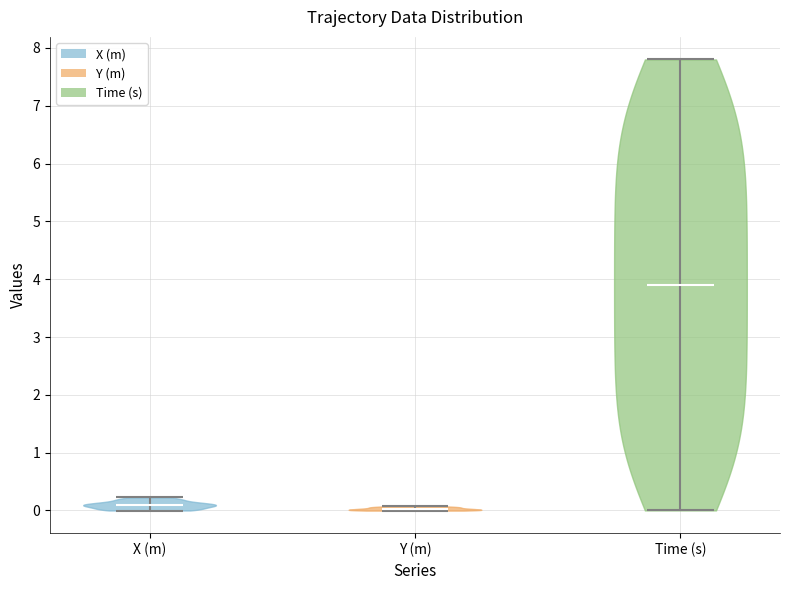

Where does the median line of the violin for Y (m) sit on the y-axis? The values are not printed on the chart, so give them approximately, as read against the axis.

0.0